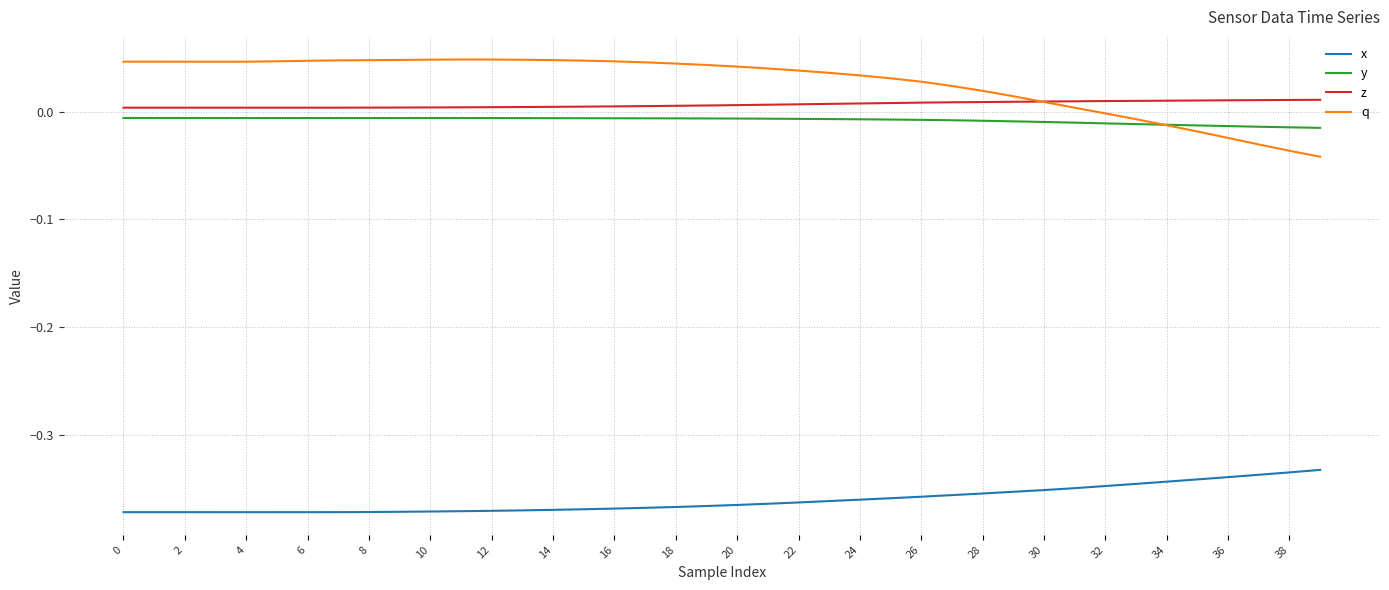

True or false: x and y intersect in this chart.

False